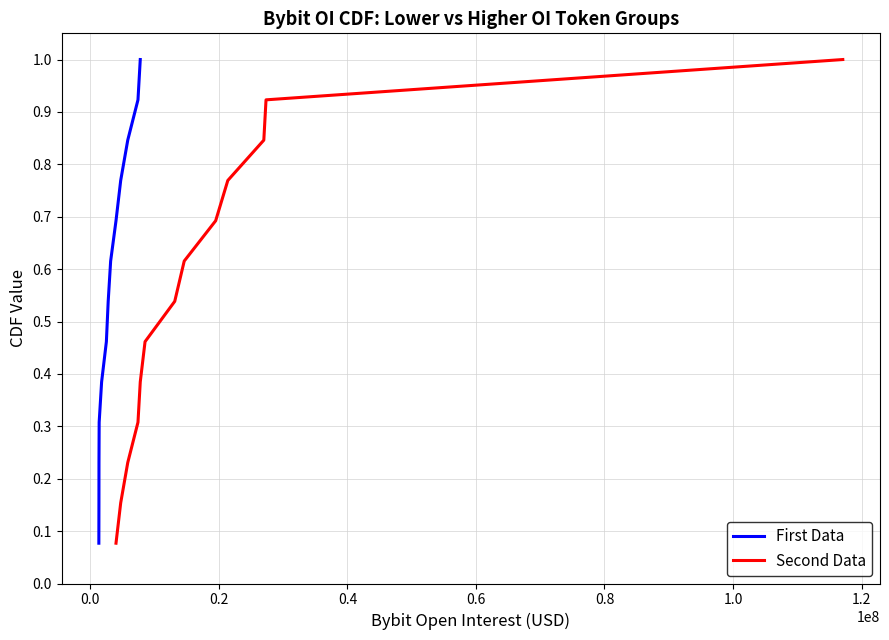

What is the maximum value shown in the chart?

1.0